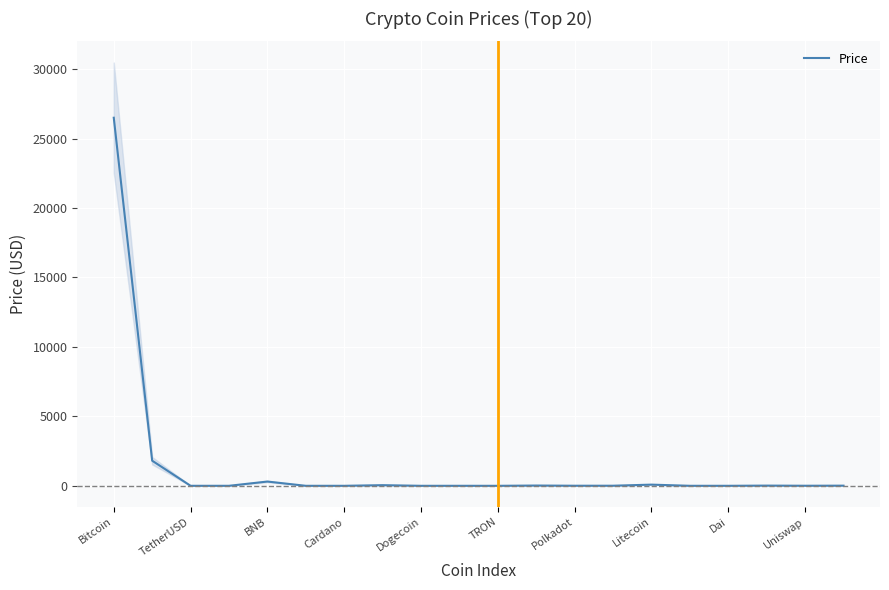

At which label is the value closest to 13249?

TetherUSD